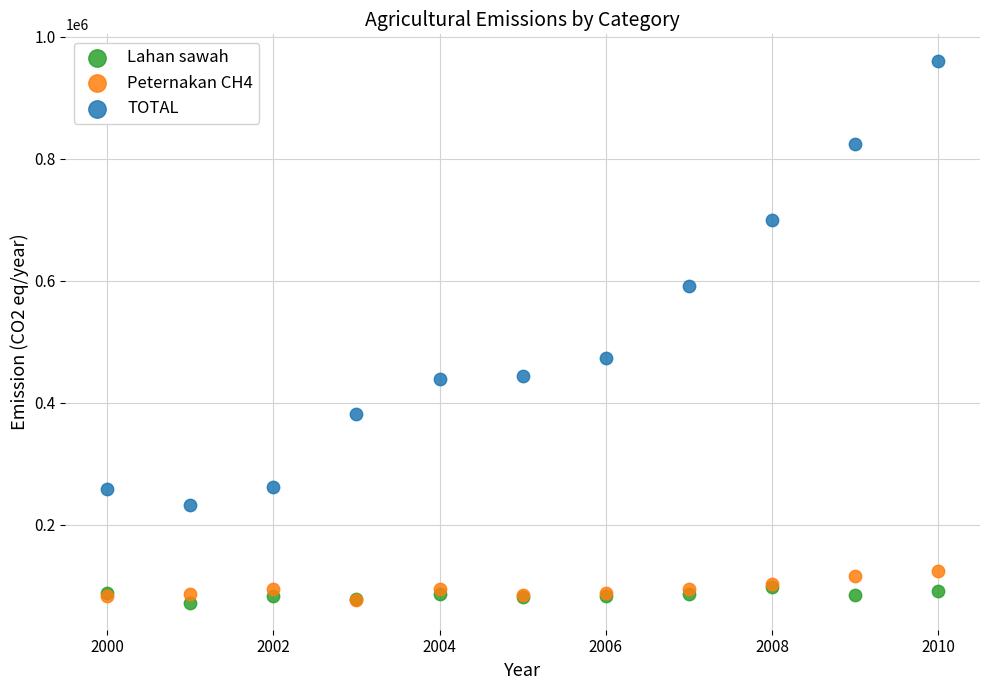

Which series contains the highest Y value?

TOTAL